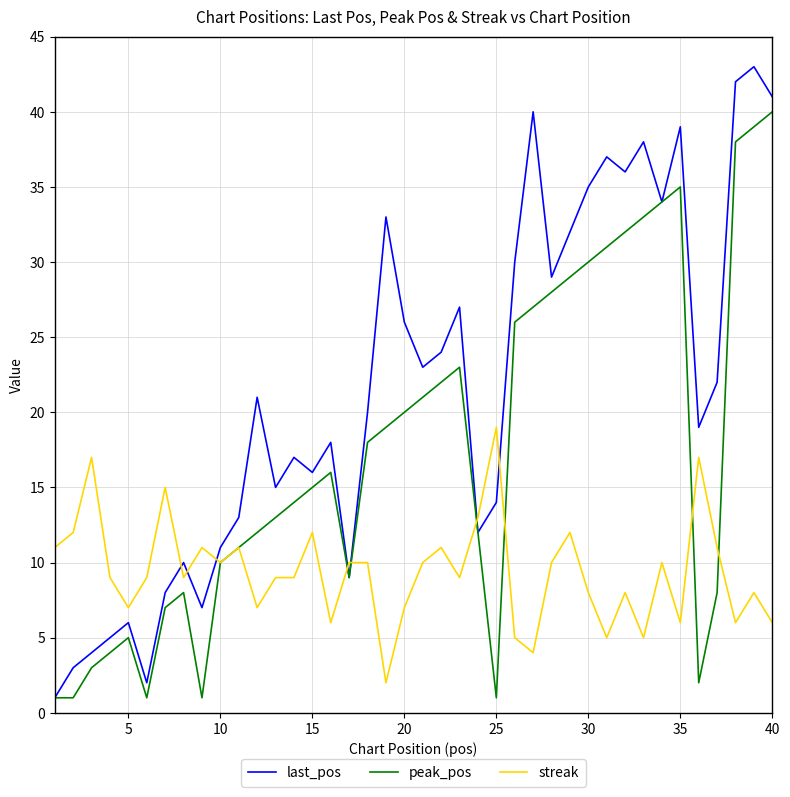

What are all the series names shown in the legend?

last_pos, peak_pos, streak